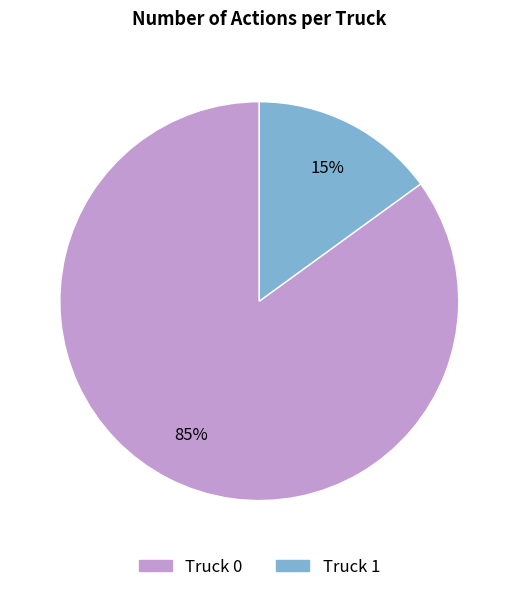

Rank the categories by value from highest to lowest.

Truck 0, Truck 1